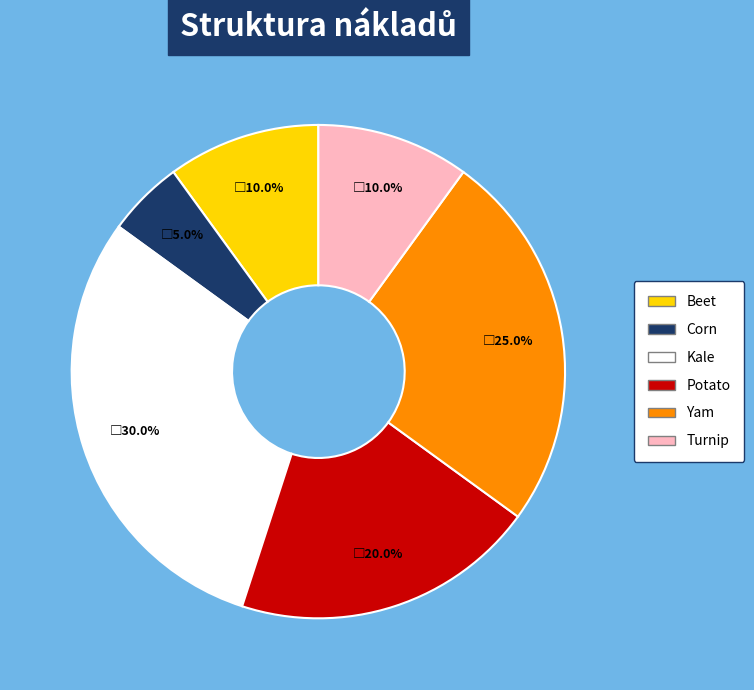

What is the largest slice in the pie chart?

Kale